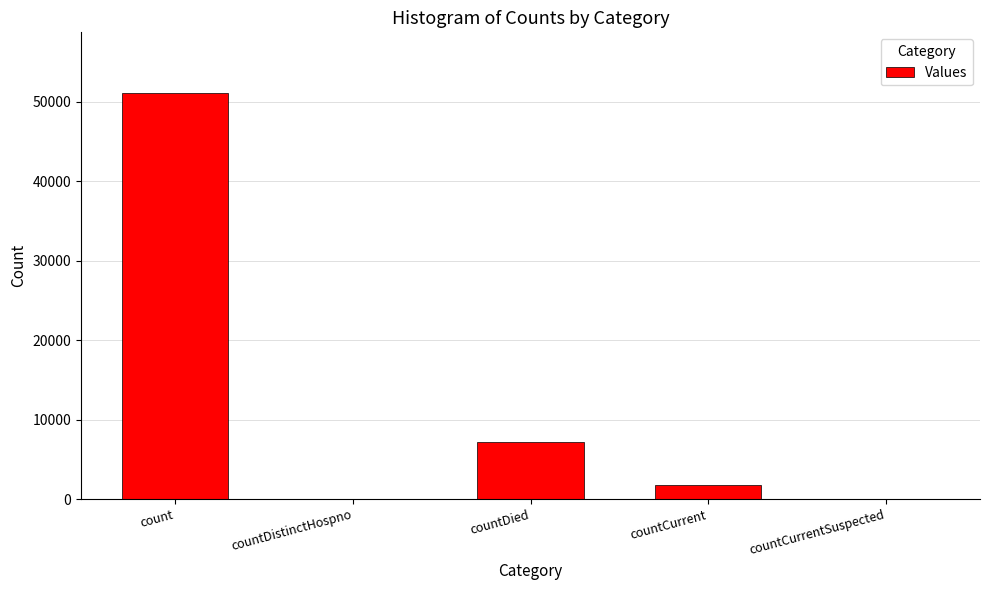

What is the change in value from countDied to countCurrent?

-5372